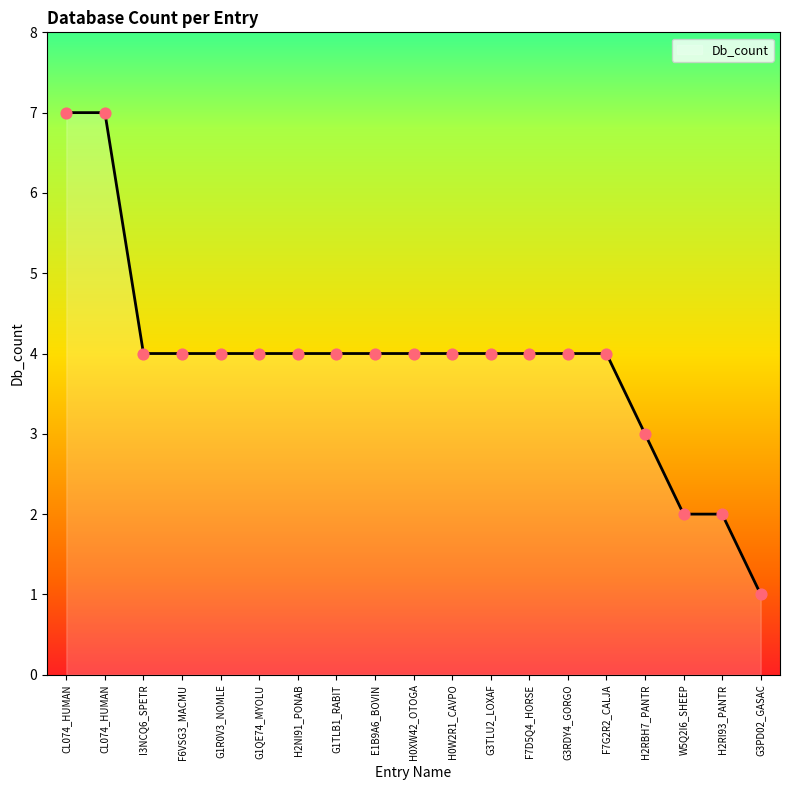

What is the change in value from H0W2R1_CAVPO to H2RI93_PANTR?

-2